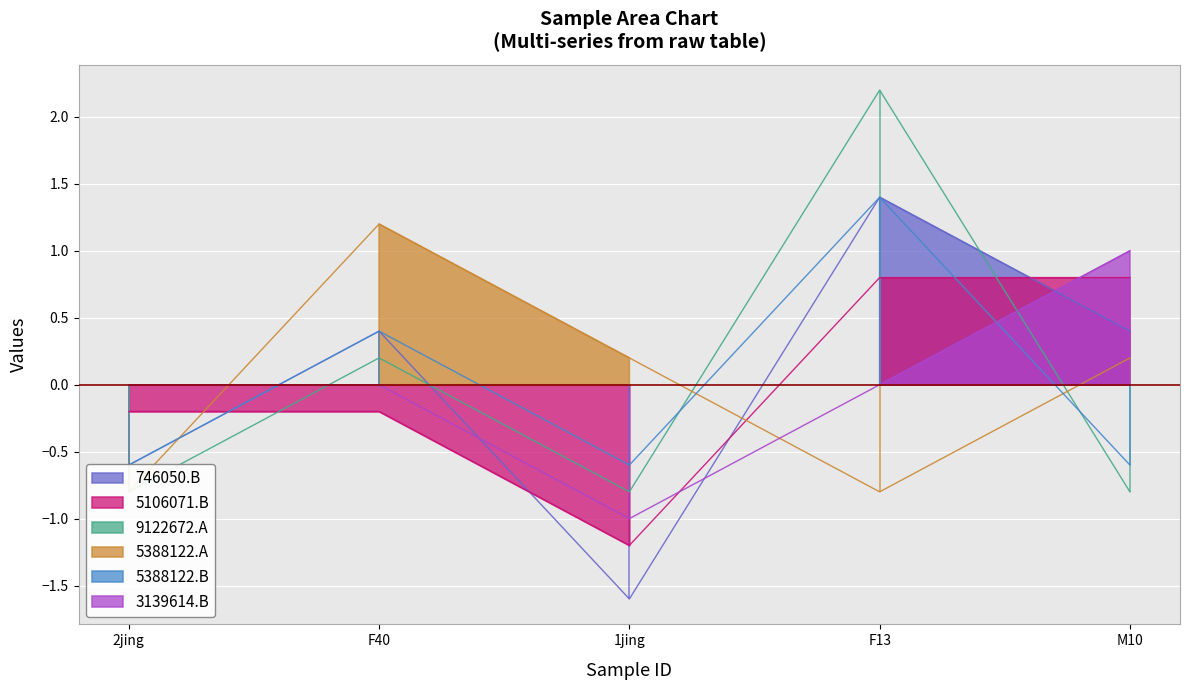

Where does the CI01000321_5106024_5106071.B series first go above 0?

F13